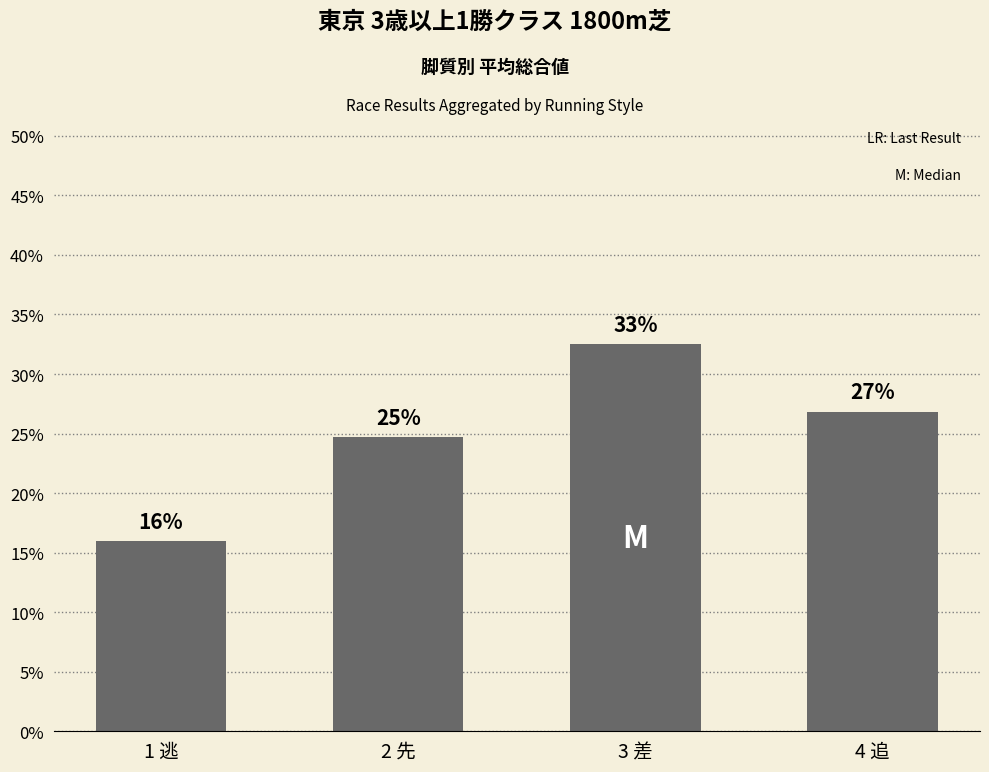

Rank the categories by value from highest to lowest.

3 差, 4 追, 2 先, 1 逃